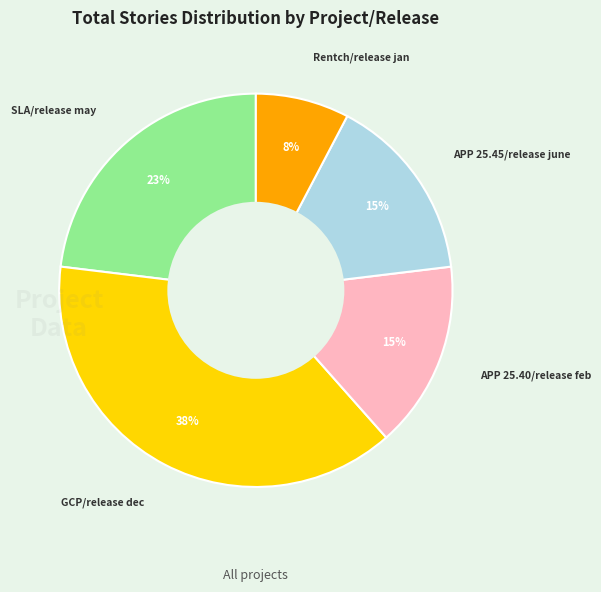

Do APP 25.40/release feb and Rentch/release jan together represent more than half of the pie?

No